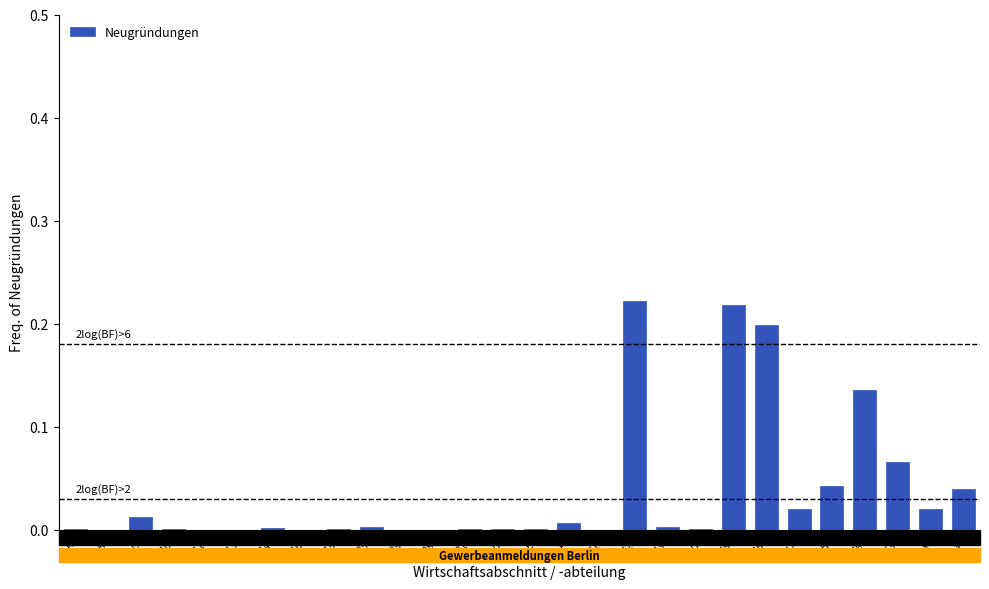

What is the sum of all values?

1.0